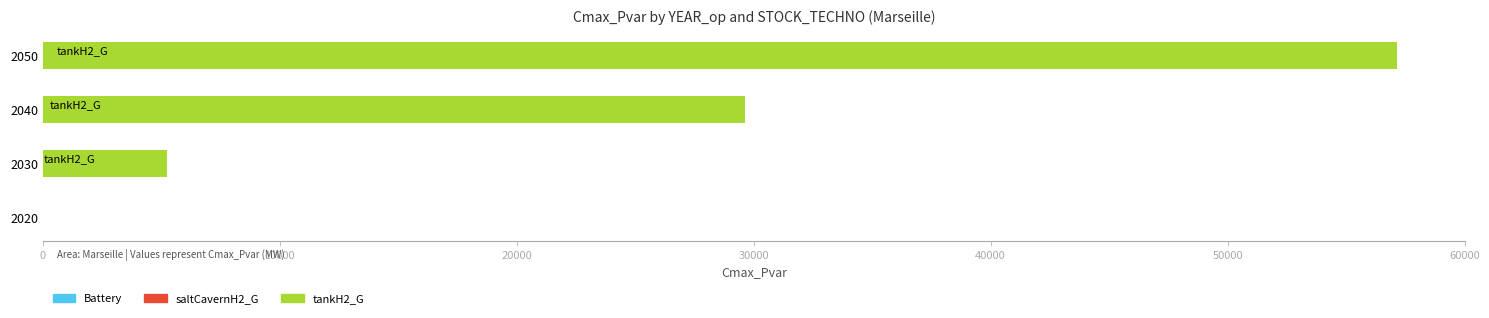

Reading bottom to top, extract all data points from this chart.

2020=0.0	2030=5226.1	2040=29614.7	2050=57155.8